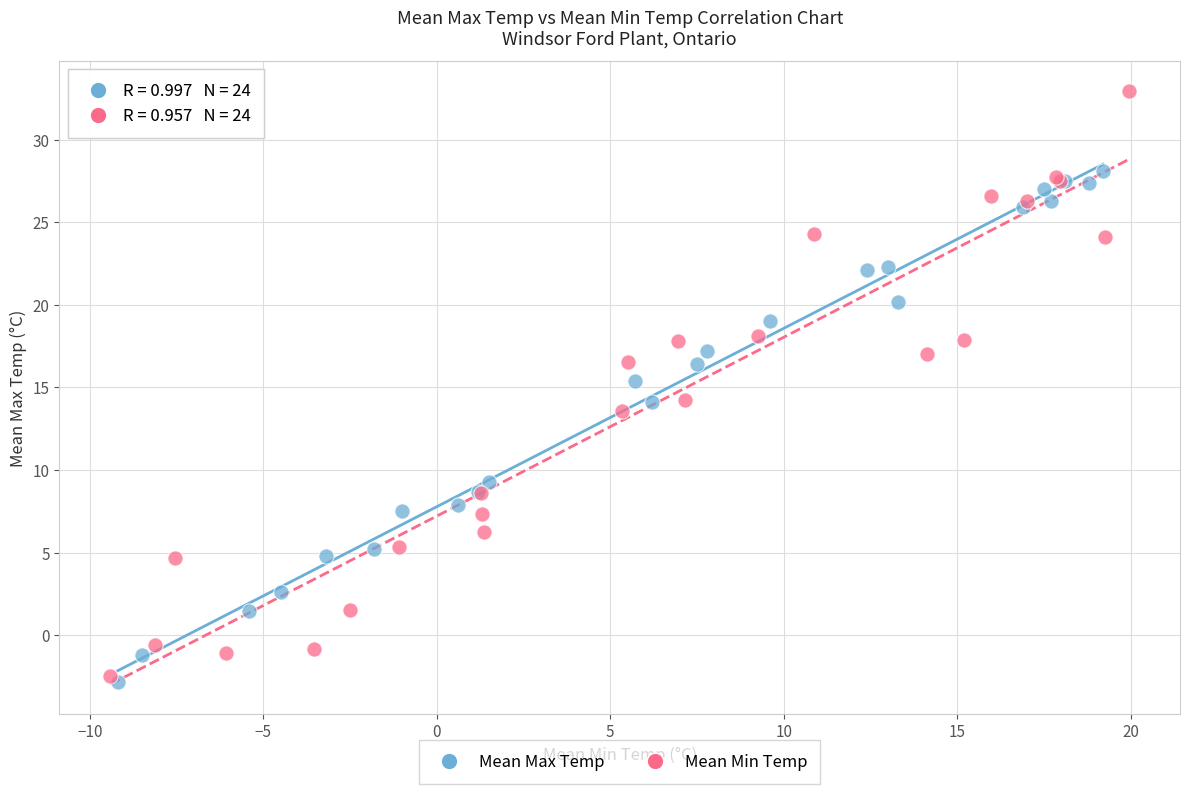

Which series has the widest spread of Y values?

Mean Min Temp